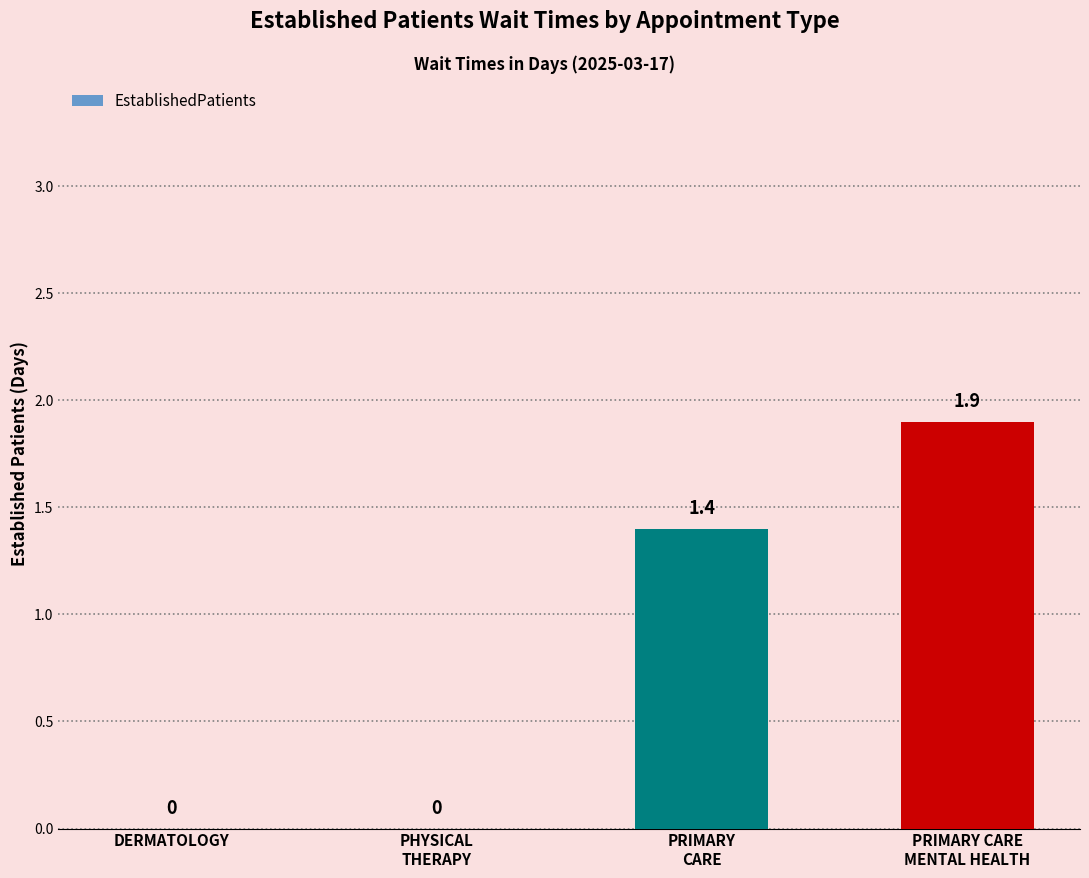

Between PRIMARY CARE
MENTAL HEALTH and PHYSICAL
THERAPY, which is larger?

PRIMARY CARE
MENTAL HEALTH